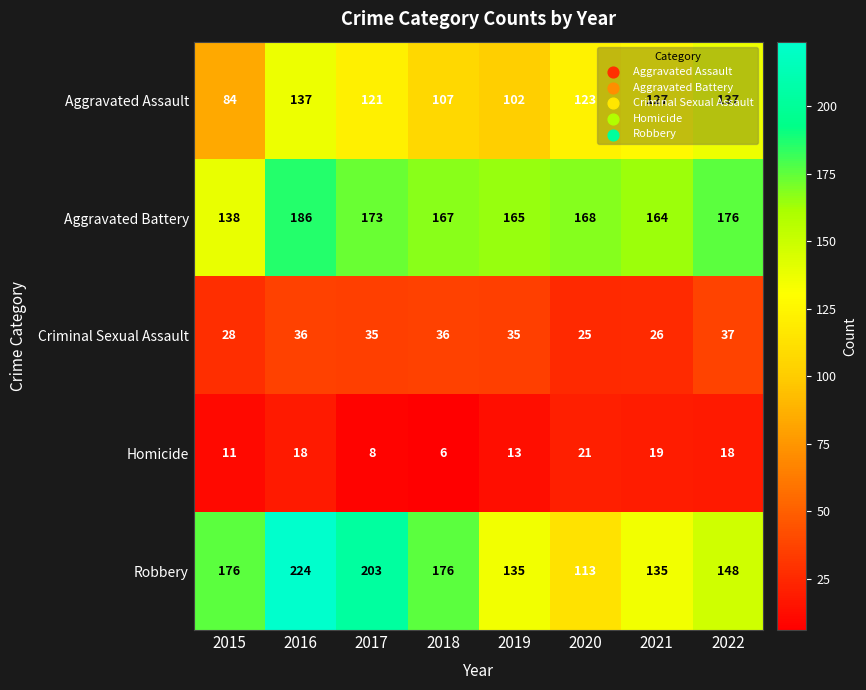

What is the difference between the highest and lowest values at 2019?

152